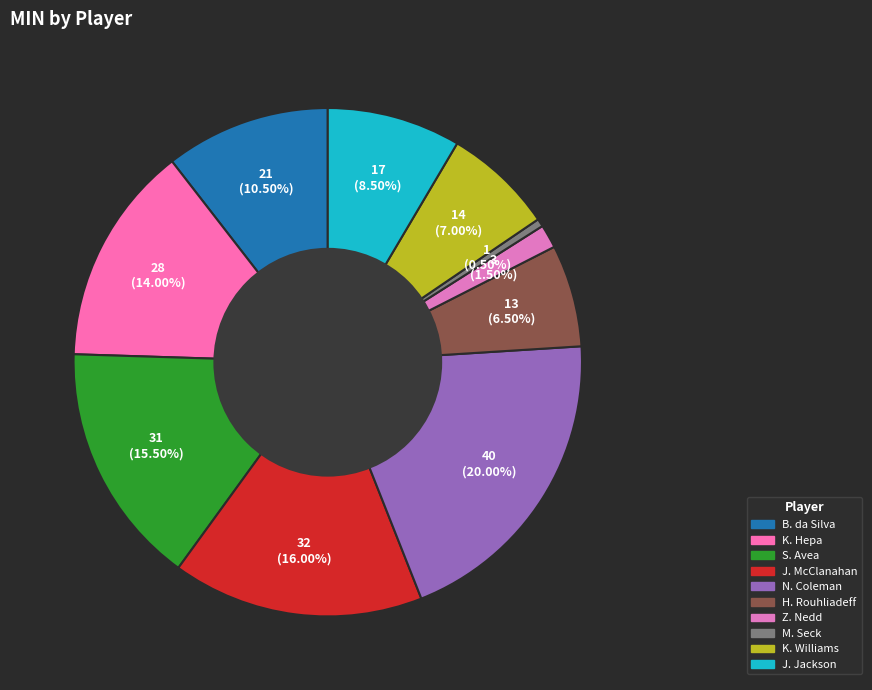

How many slices are in this pie chart?

10